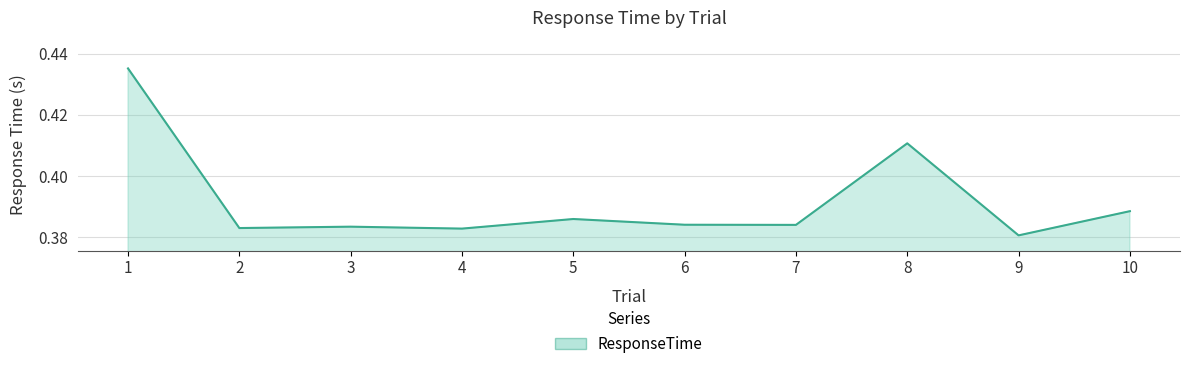

Is it true that the value at 3 is 0.6?

False